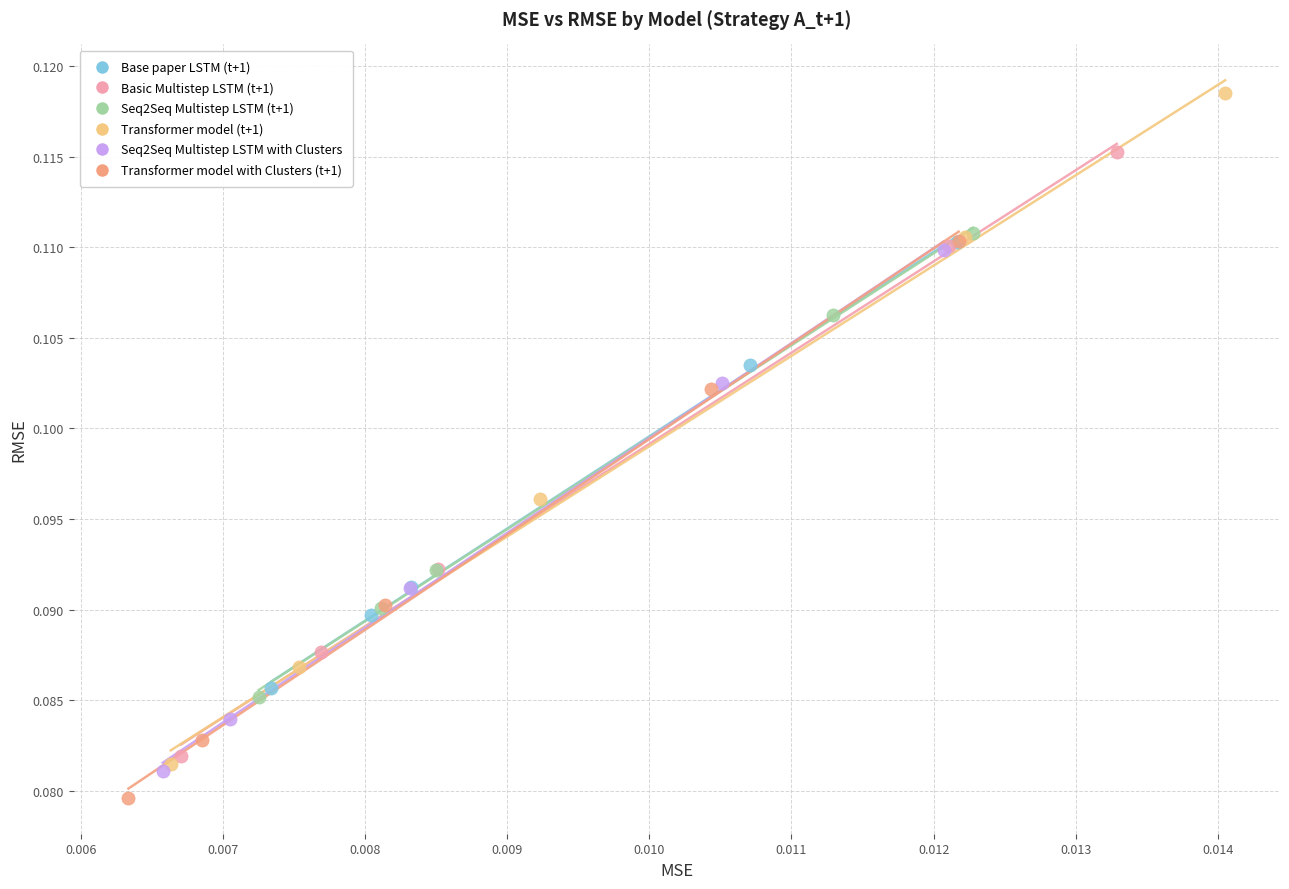

Which series contains the highest Y value?

Transformer model (t+1)